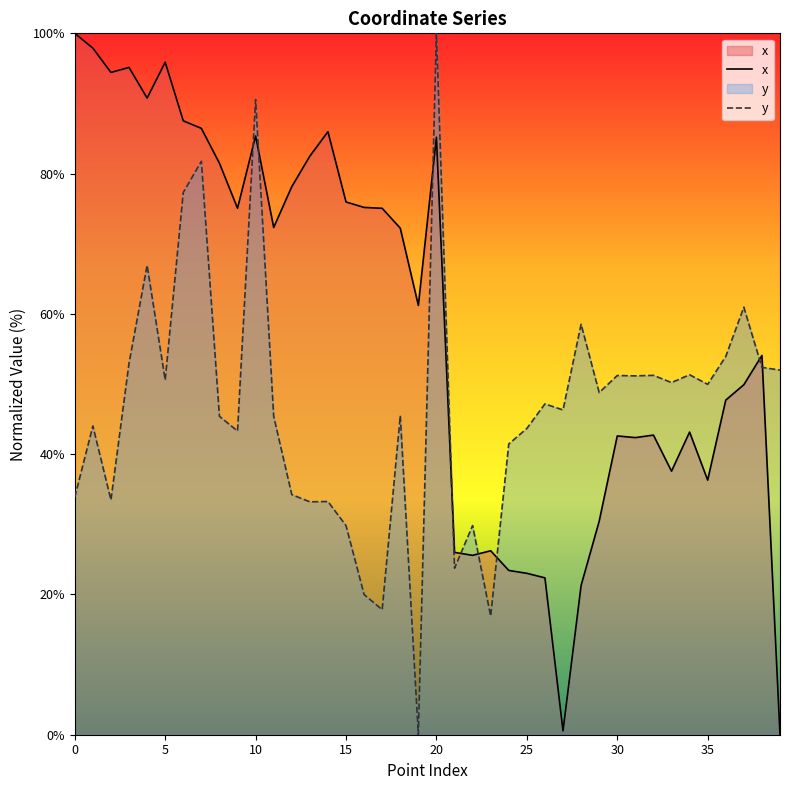

Does the chart have visible grid lines?

No